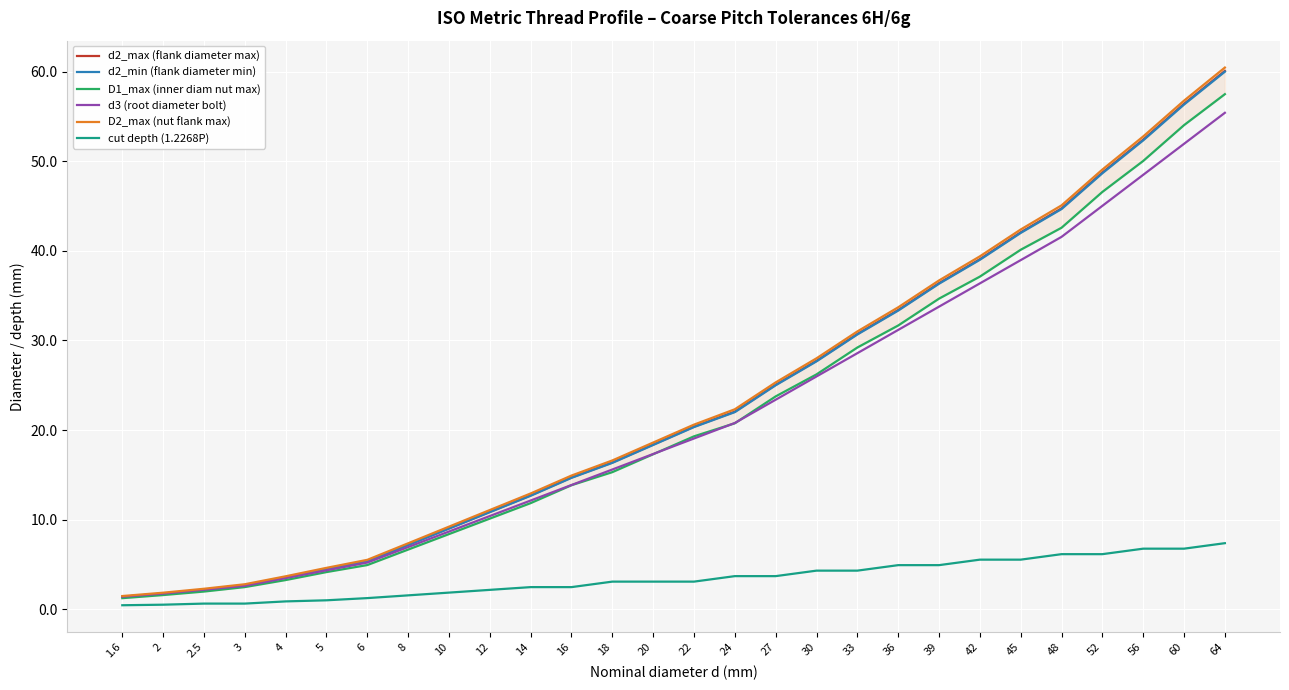

Reading right to left, list all the values displayed in this chart.

d2_max (flank diameter max): 60.1	56.4	52.4	48.8	44.8	42.1	39.1	36.4	33.4	30.7	27.7	25.1	22.1	20.4	18.4	16.4	14.7	12.7	10.9	9.0	7.2	5.4	4.5	3.5	2.7	2.2	1.7	1.4
d2_min (flank diameter min): 60.0	56.4	52.4	48.7	44.7	42.0	39.0	36.3	33.3	30.7	27.7	25.0	22.0	20.3	18.3	16.3	14.7	12.7	10.8	9.0	7.2	5.3	4.5	3.5	2.7	2.2	1.7	1.4
D1_max (inner diam nut max): 57.5	54.0	50.0	46.6	42.6	40.1	37.1	34.7	31.7	29.2	26.2	23.8	20.8	19.3	17.3	15.3	13.8	11.8	10.1	8.4	6.6	4.9	4.1	3.2	2.5	2.0	1.6	1.2
d3 (root diameter bolt): 55.4	52.0	48.5	45.0	41.6	39.0	36.4	33.8	31.2	28.6	26.0	23.4	20.8	19.1	17.3	15.6	13.9	12.1	10.4	8.7	6.9	5.2	4.3	3.5	2.6	2.2	1.7	1.4
D2_max (nut flank max): 60.5	56.8	52.8	49.1	45.1	42.4	39.4	36.7	33.7	31.0	28.0	25.3	22.3	20.6	18.6	16.6	14.9	12.9	11.1	9.2	7.3	5.5	4.6	3.7	2.8	2.3	1.8	1.5
cut depth (1.2268P): 7.4	6.7	6.7	6.1	6.1	5.5	5.5	4.9	4.9	4.3	4.3	3.7	3.7	3.1	3.1	3.1	2.5	2.5	2.1	1.8	1.5	1.2	1.0	0.9	0.6	0.6	0.5	0.4